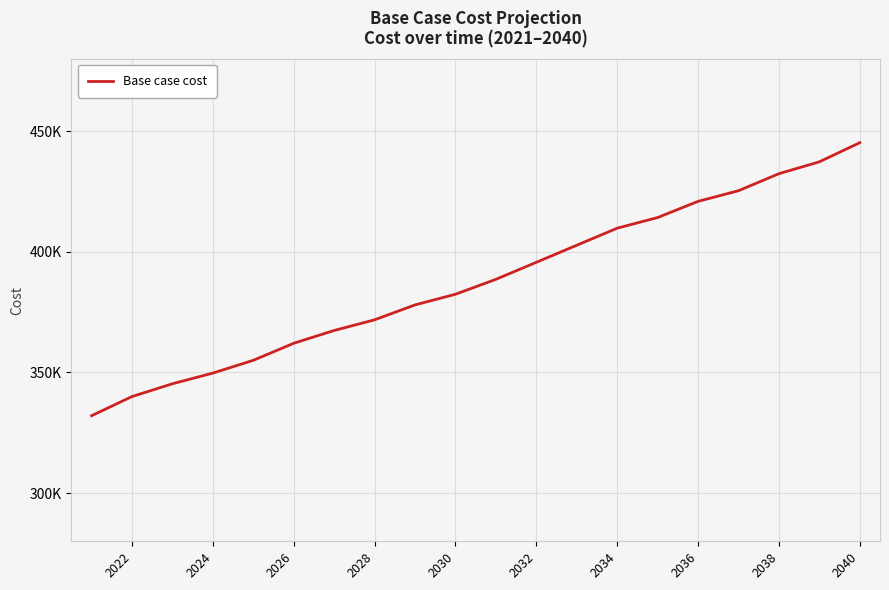

Does the chart have visible grid lines?

Yes